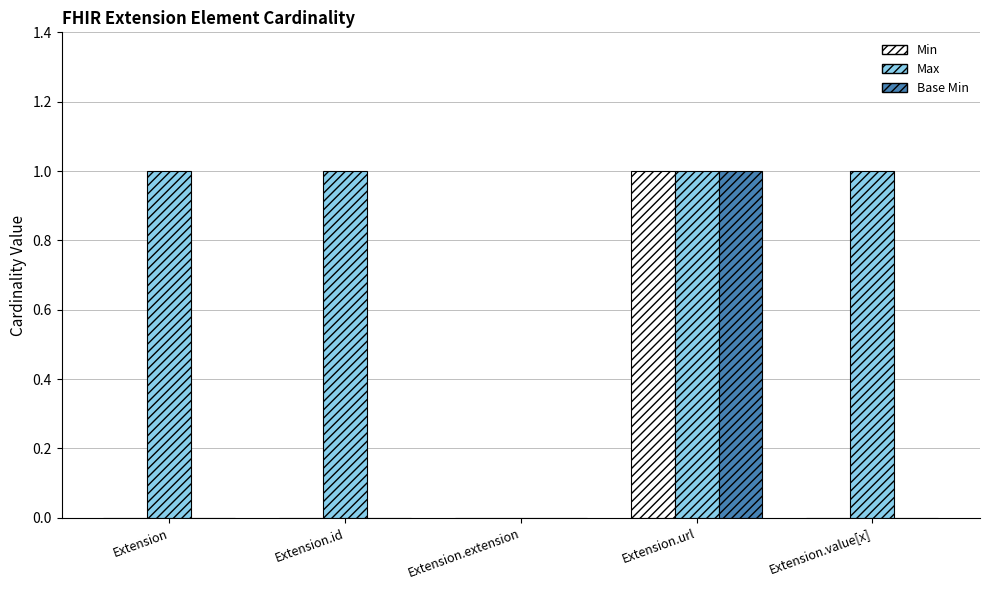

Between Extension.extension and Extension.value[x], which series saw the biggest shift?

Max